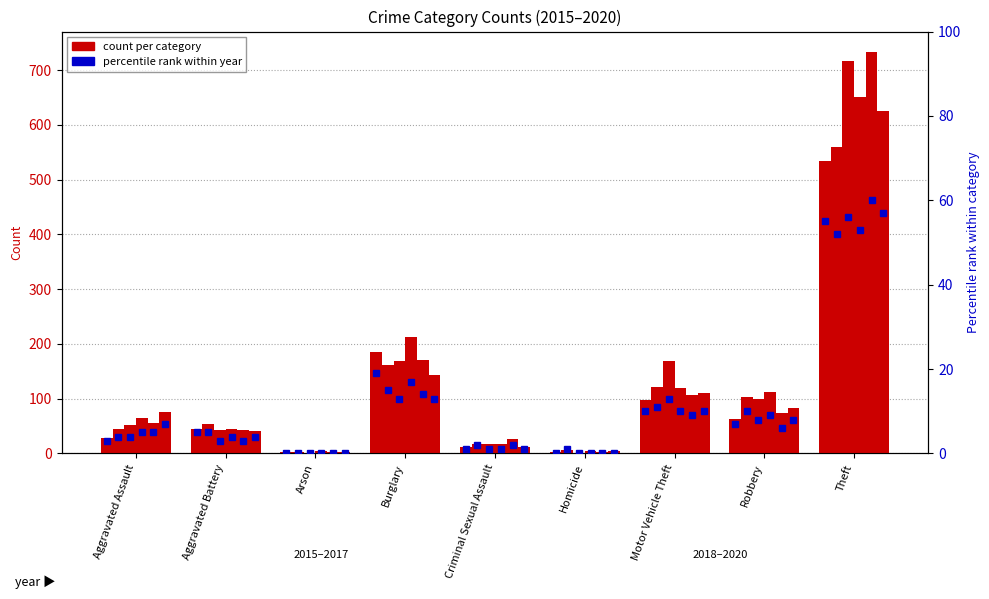

Is the value of 2019 at Aggravated Assault greater than the value of 2016 at Burglary?

No